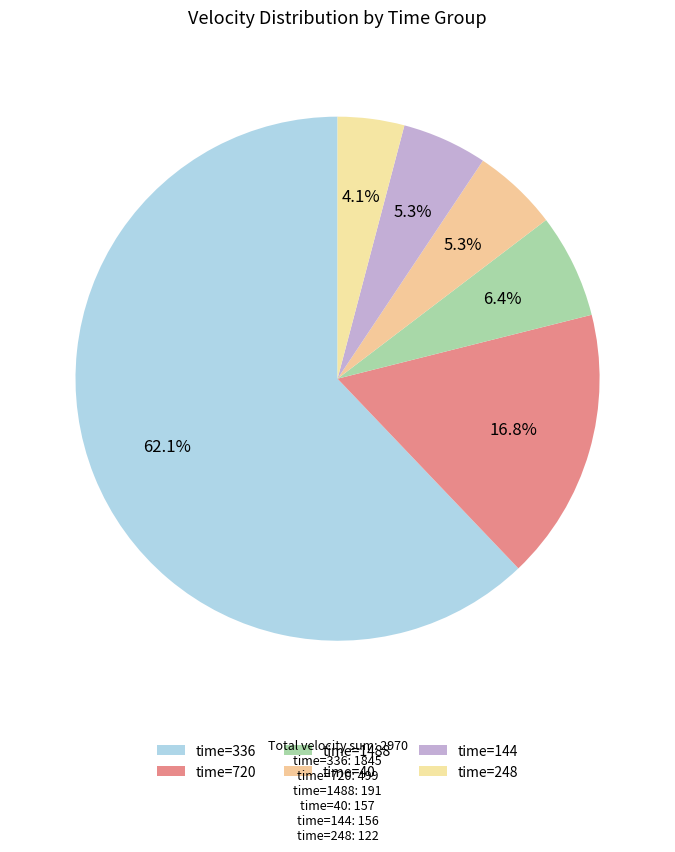

Count the number of slices in the pie.

6